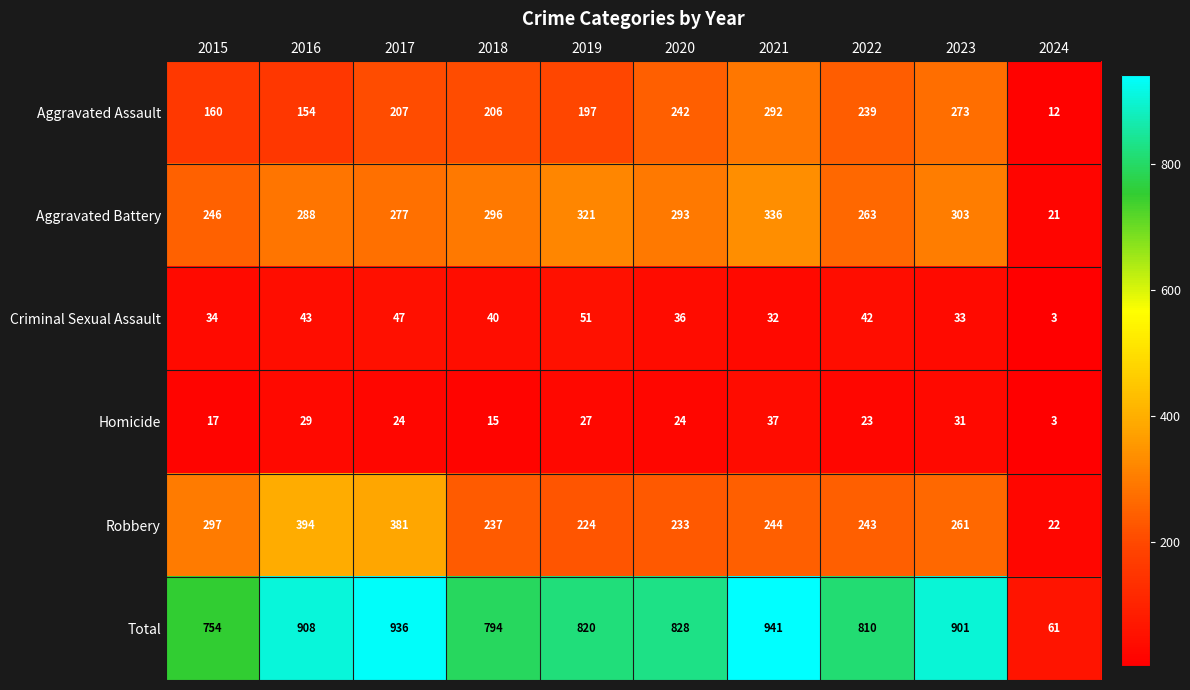

What is the difference between the highest and lowest values at 2015?

737